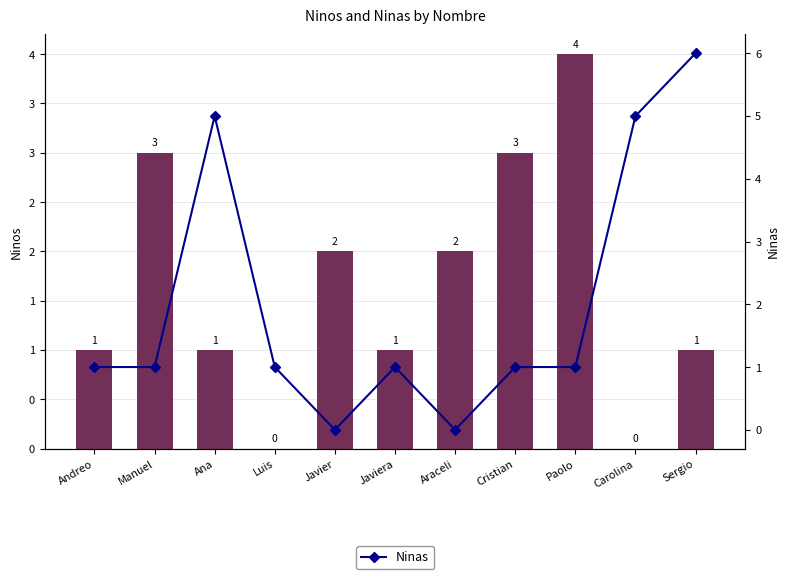

Which category has the lowest value across all series?

Luis